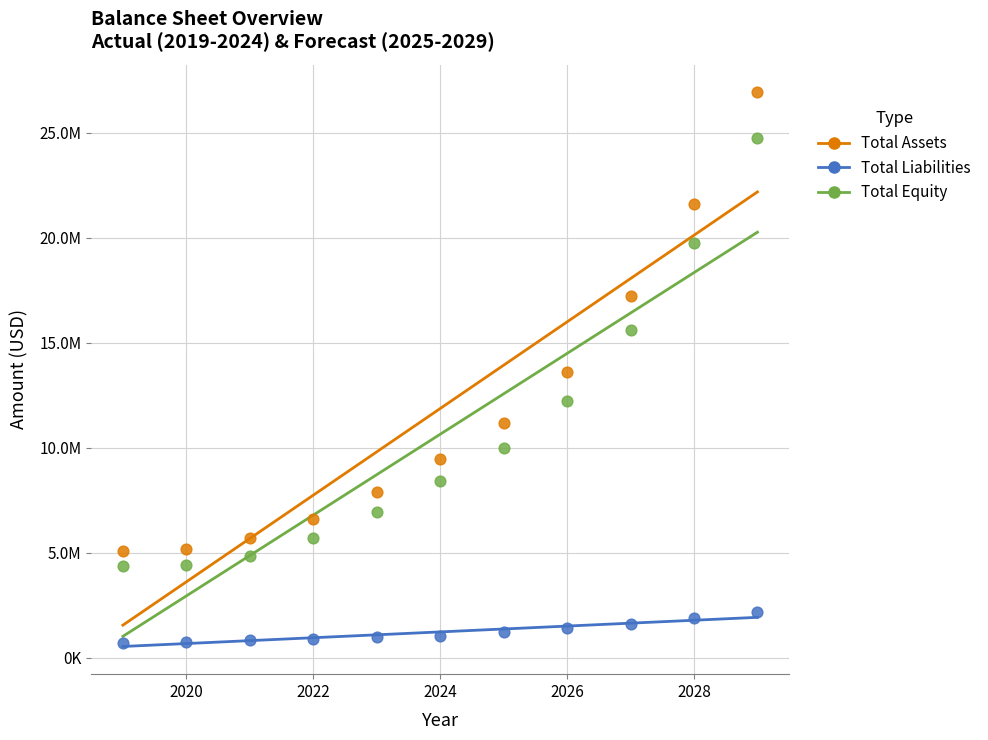

What are all the series names shown in the legend?

Total Assets, Total Liabilities, Total Equity